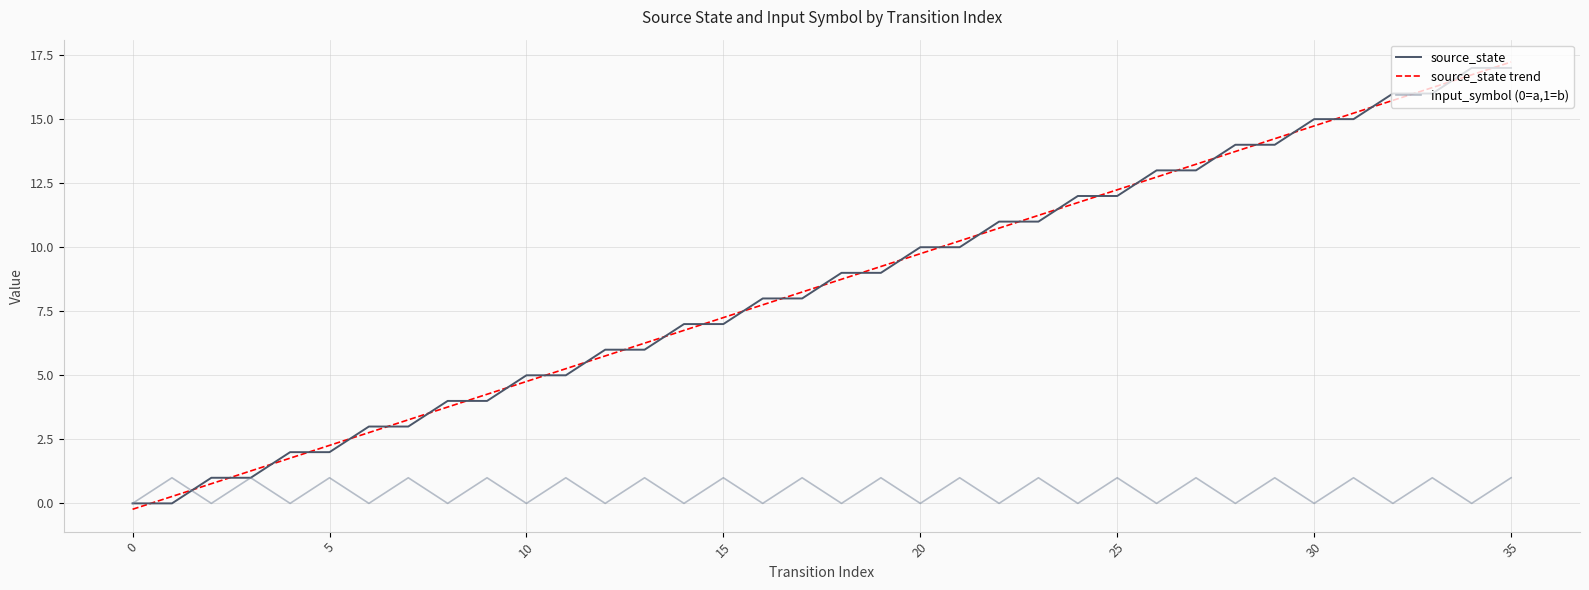

List the series in order of their peak value, highest first.

source_state, input_symbol_num